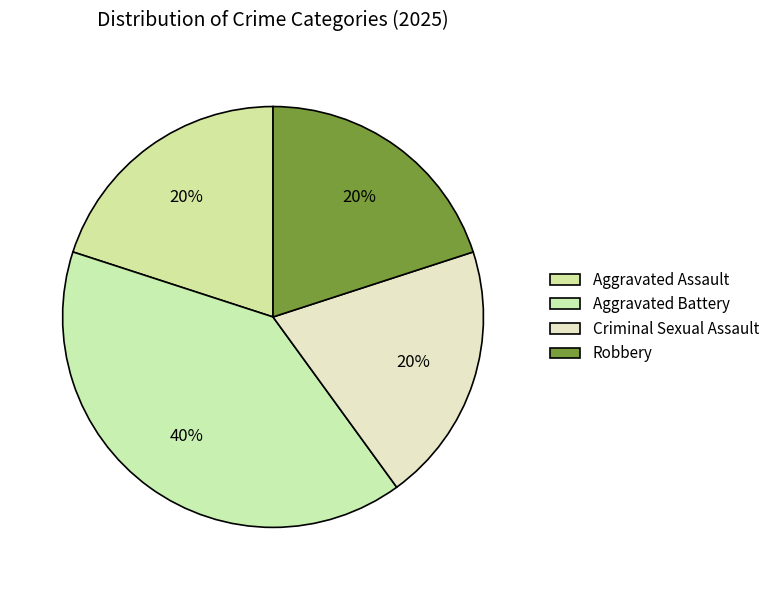

What is the largest slice in the pie chart?

Aggravated Battery